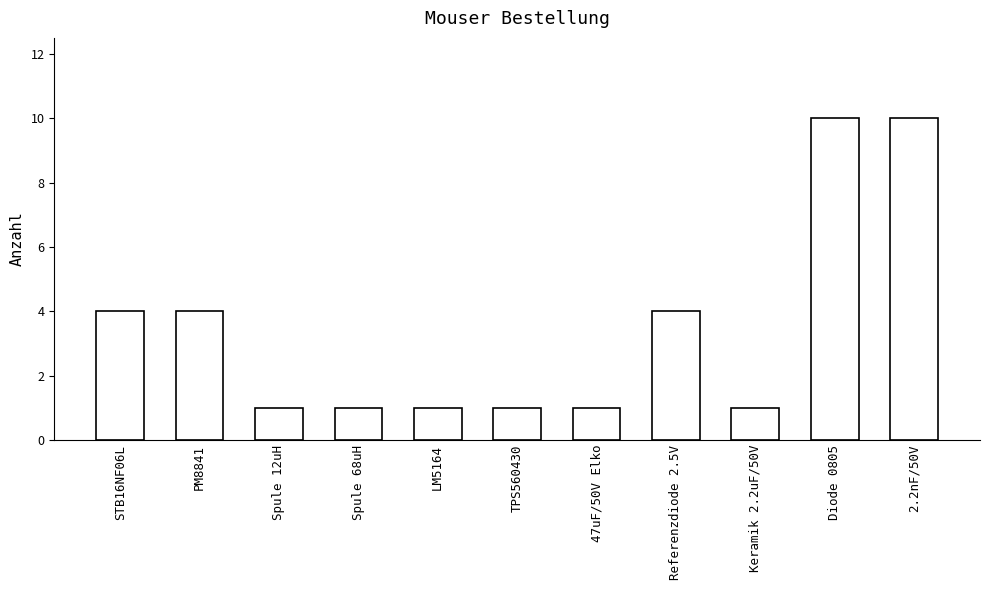

What is the difference between the maximum and minimum values?

9